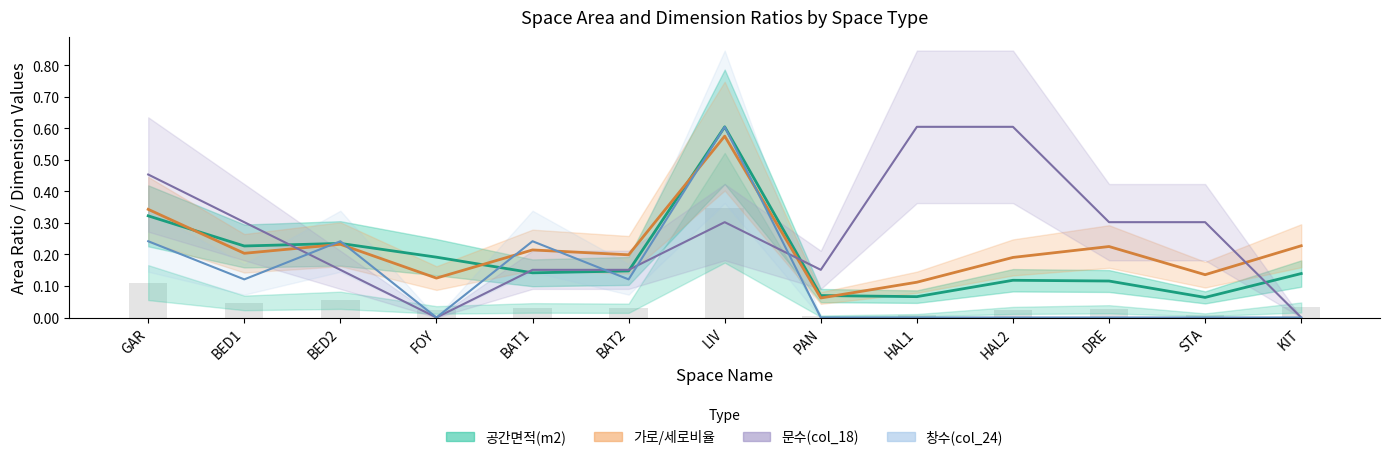

At which category does the chart reach its peak across all series?

LIV